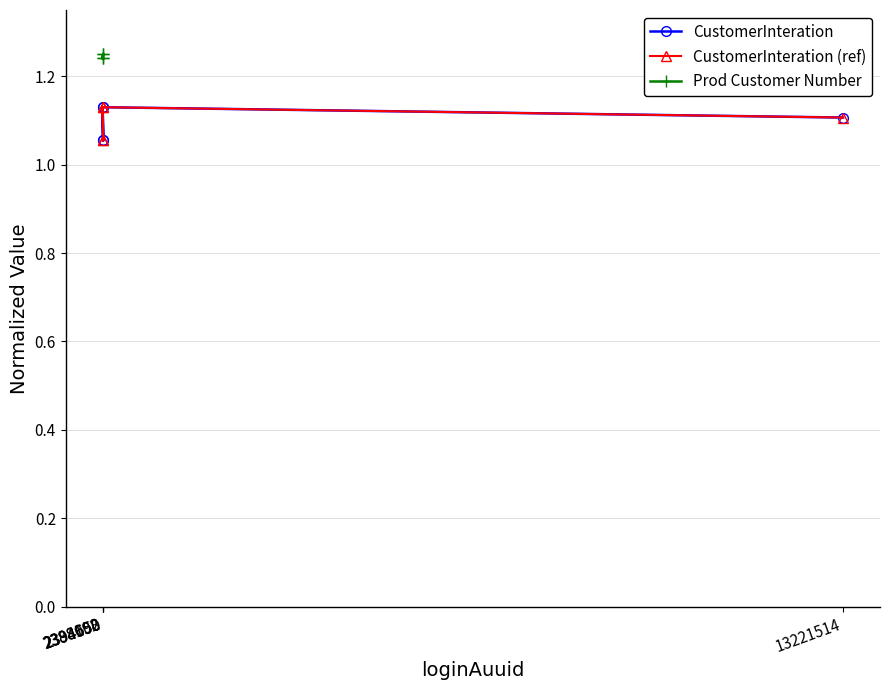

What is the highest value of the CustomerInteration series?

1.1